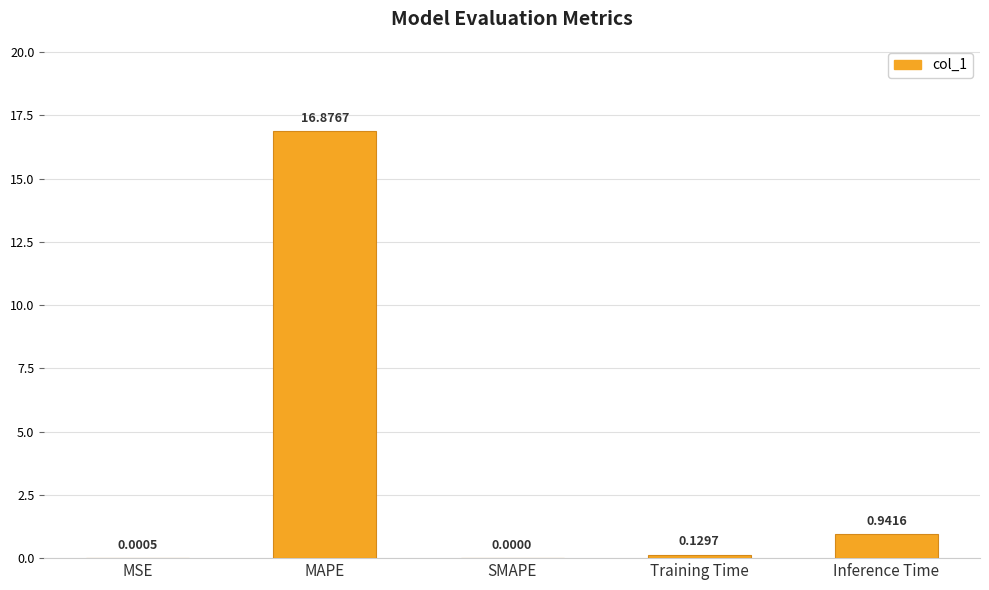

What is the maximum value shown in the chart?

16.9